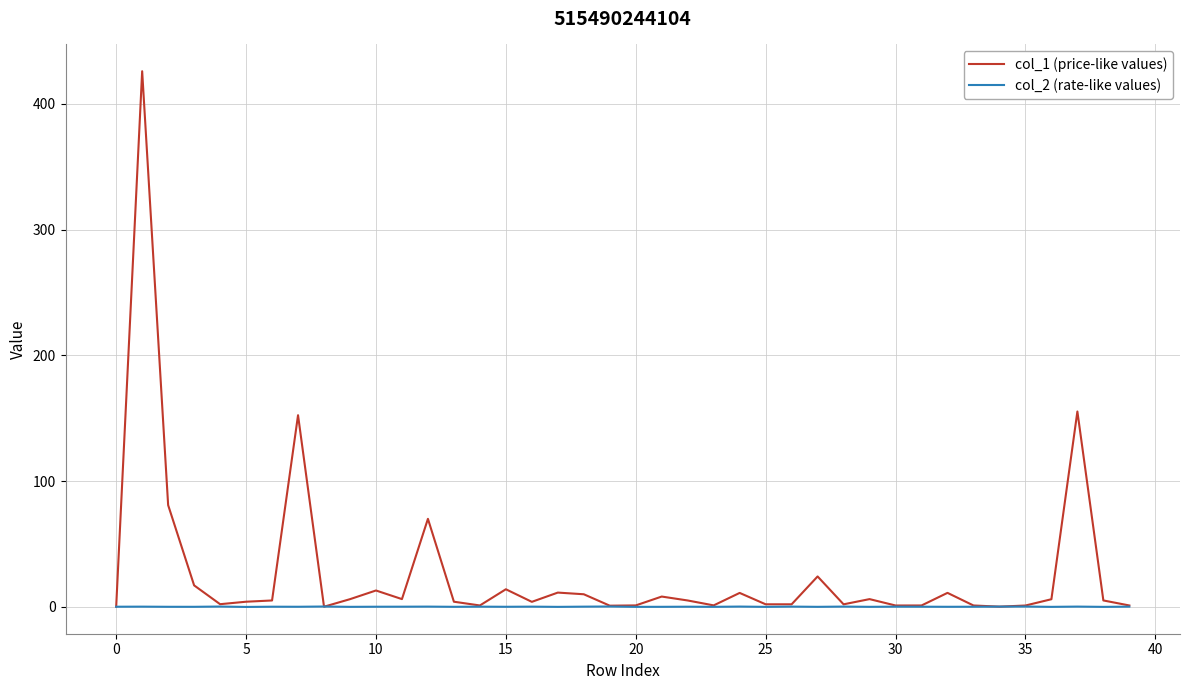

List the series in order of their peak value, lowest first.

col_2 (rate-like values), col_1 (price-like values)